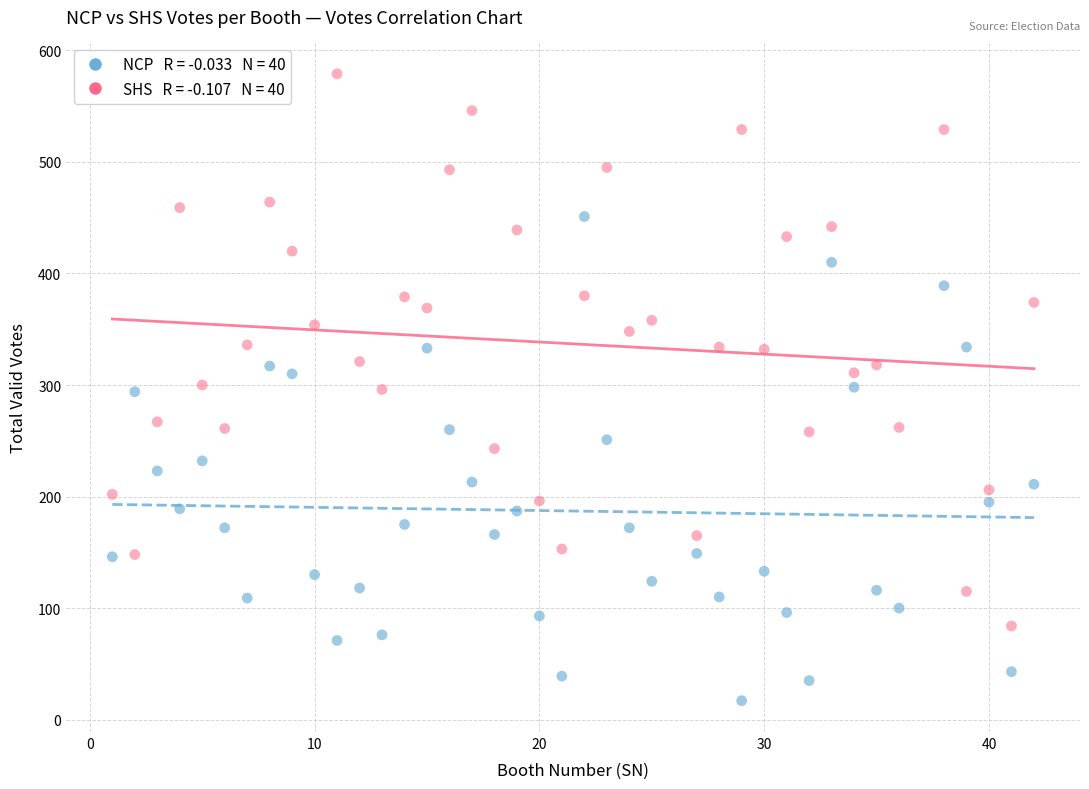

Across all data points, what is the range of X values (max minus min)?

41